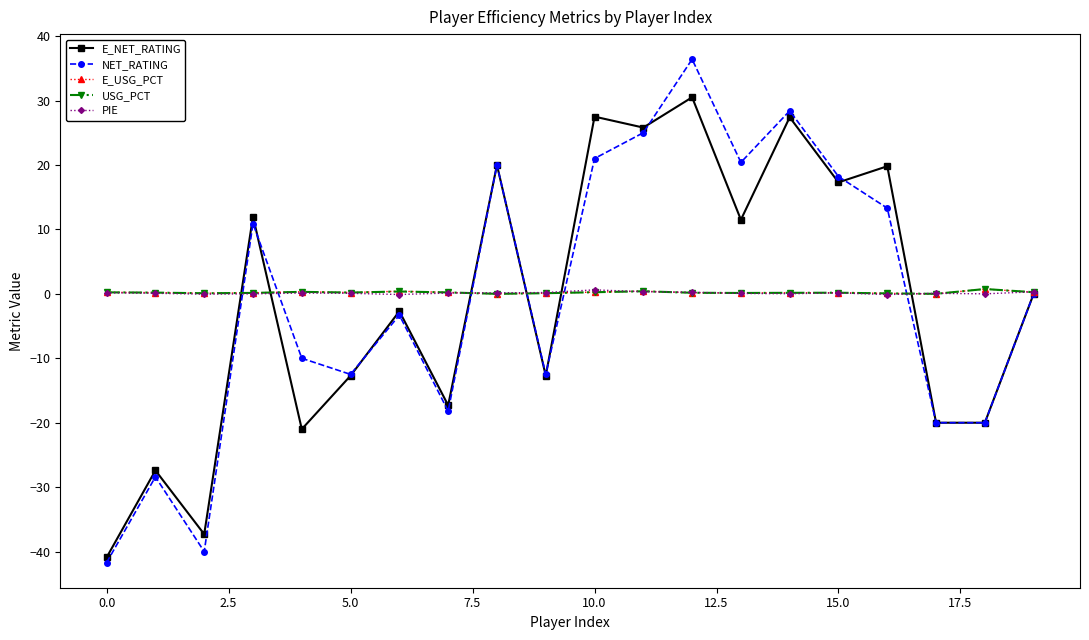

What is the maximum value shown in the chart?

36.4